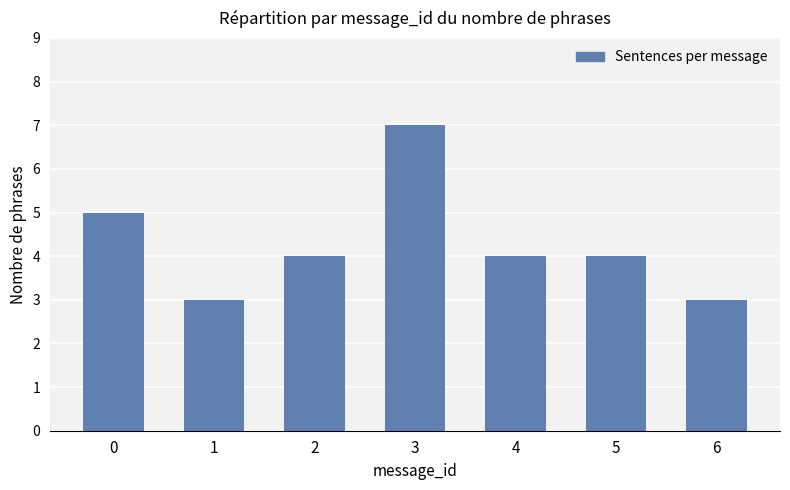

What is the approximate value at 0?

5